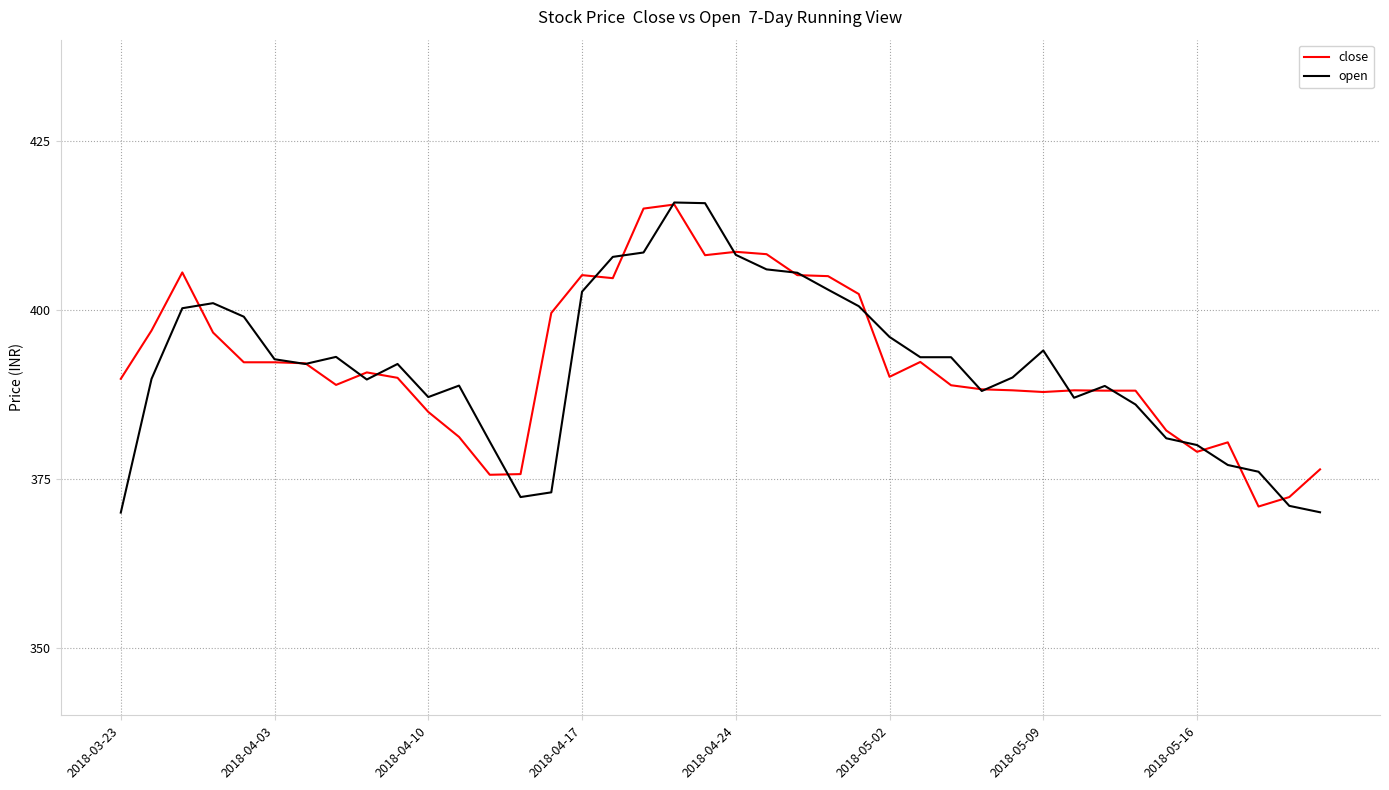

What is the greatest value displayed?

415.9